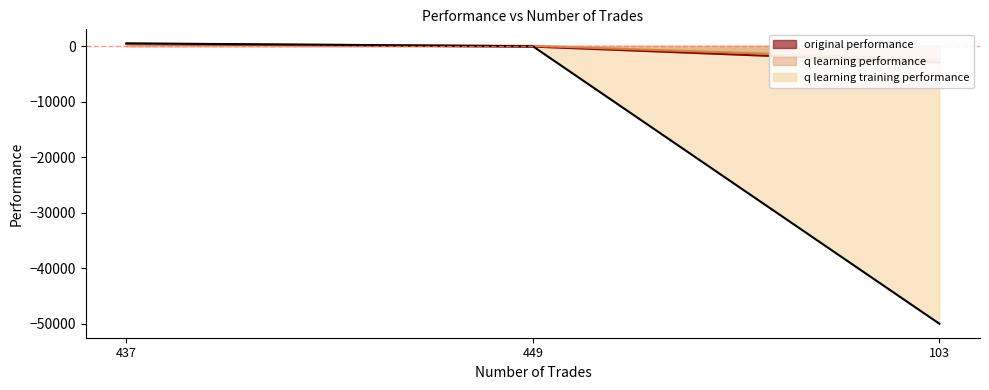

What is the total value across all series at 437?

1235.5